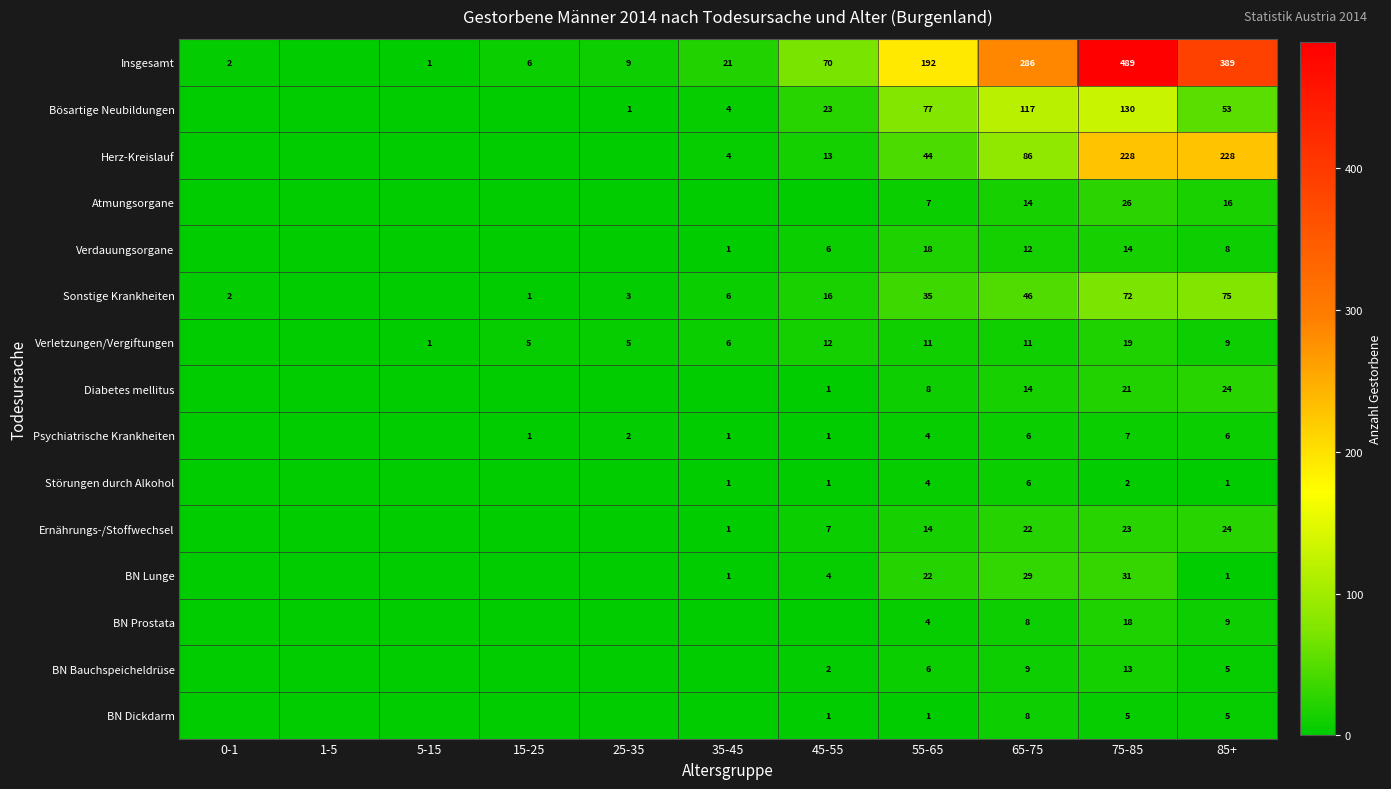

Is it true that BN Lunge equals 51 at 65-75?

False